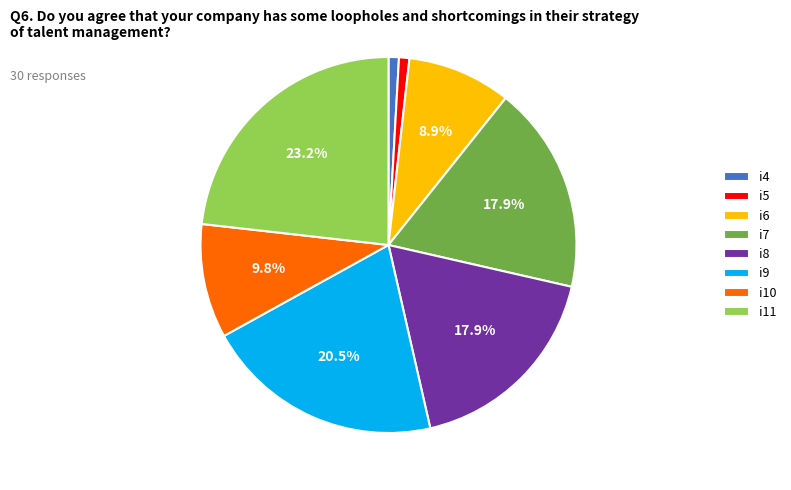

To the nearest percent, what is the difference between the i7 and i9 slice percentages?

3%